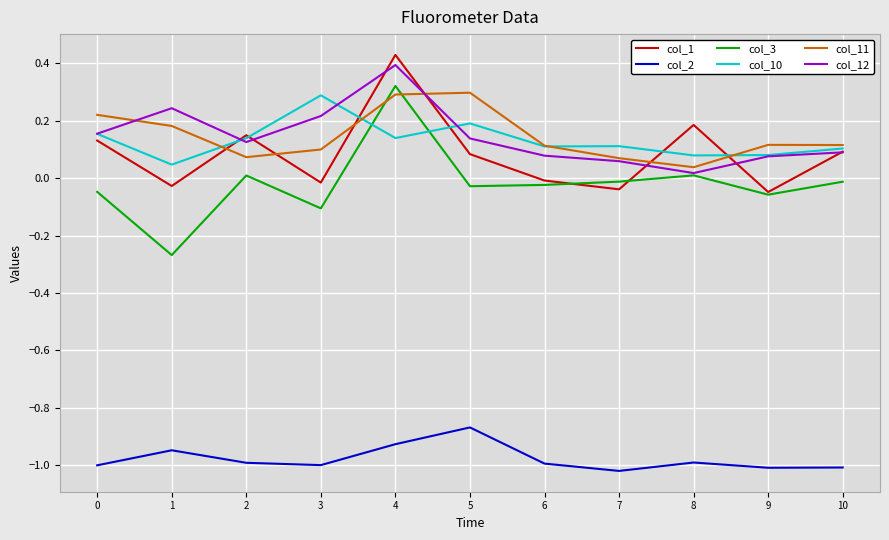

Is it true that col_11 equals 0.0 at 8?

True